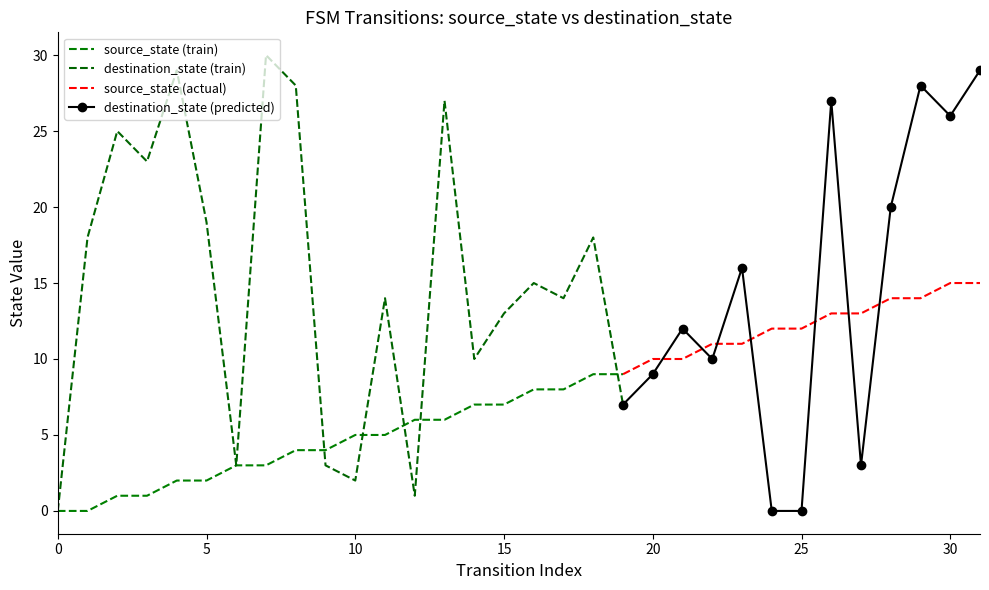

List the labels in order of source_state value, smallest first.

0, 1, 2, 3, 4, 5, 6, 7, 8, 9, 10, 11, 12, 13, 14, 15, 16, 17, 18, 19, 20, 21, 22, 23, 24, 25, 26, 27, 28, 29, 30, 31